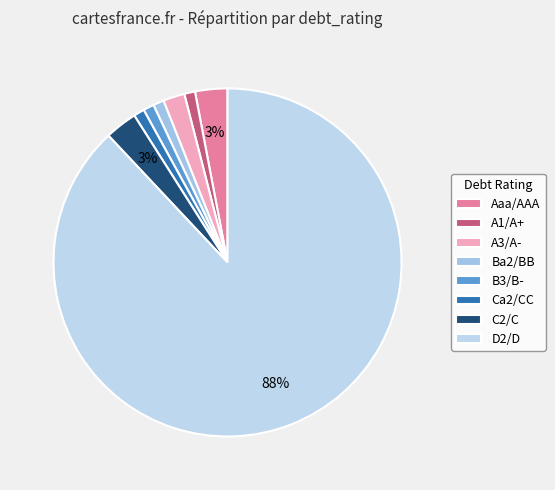

To the nearest percent, what is the difference between the largest and smallest slice percentages?

87%